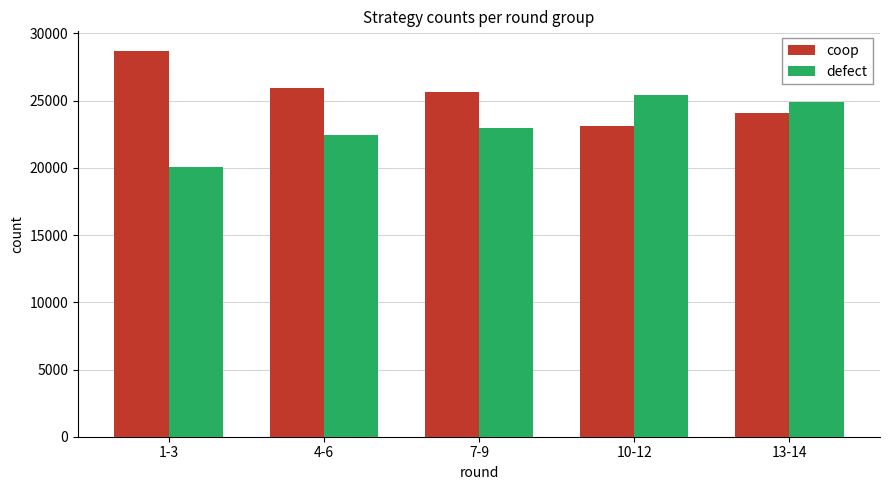

Which label corresponds to the largest value in the chart?

1-3